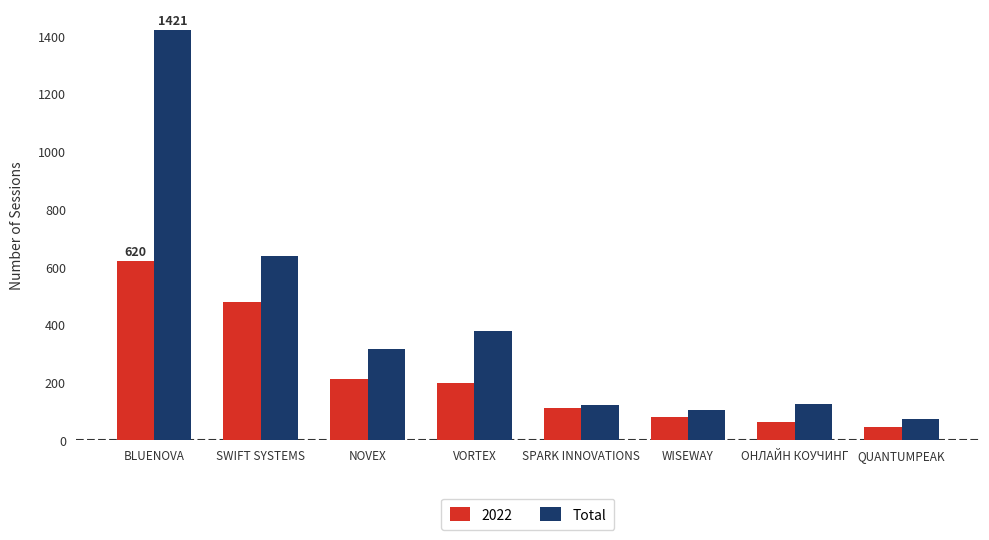

Which category has the highest value across all series?

BLUENOVA